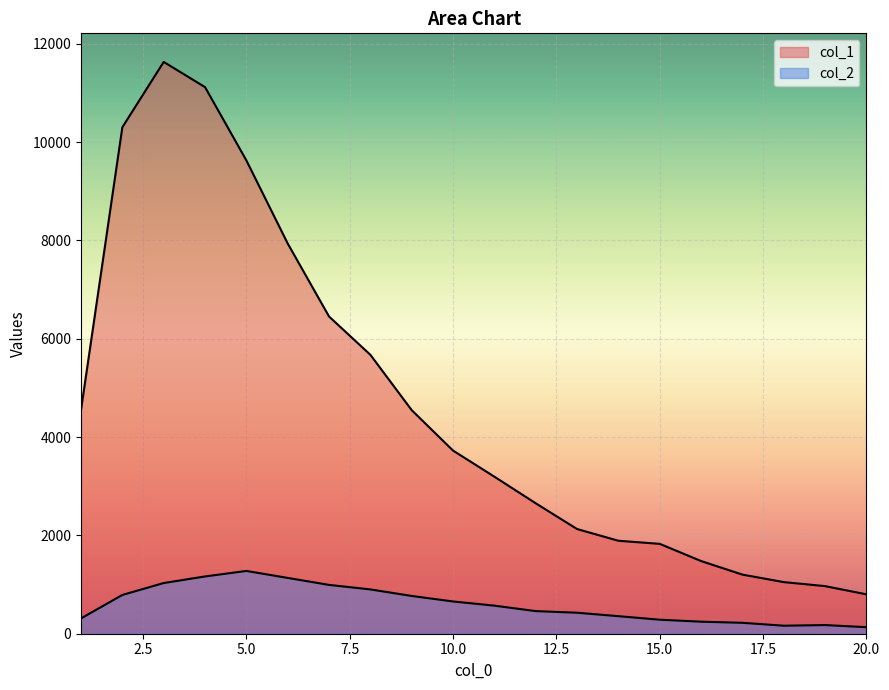

How many values in the col_1 series exceed 3725?

9